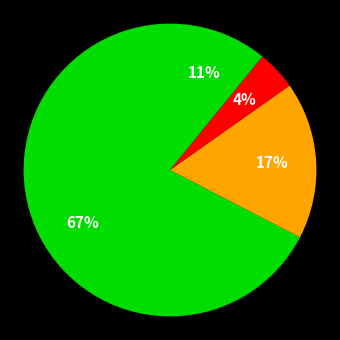

Count the number of slices in the pie.

4